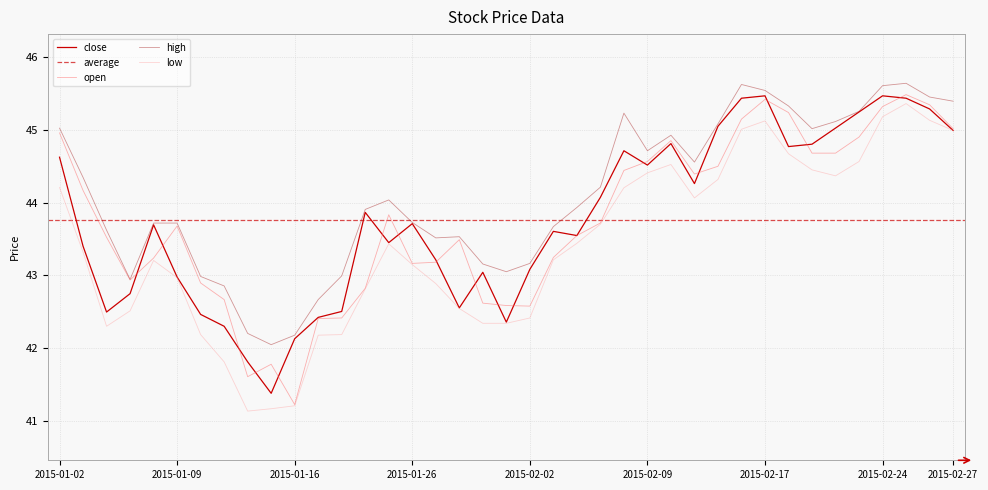

Is it true that open equals 44.6 at 2015-02-09?

True